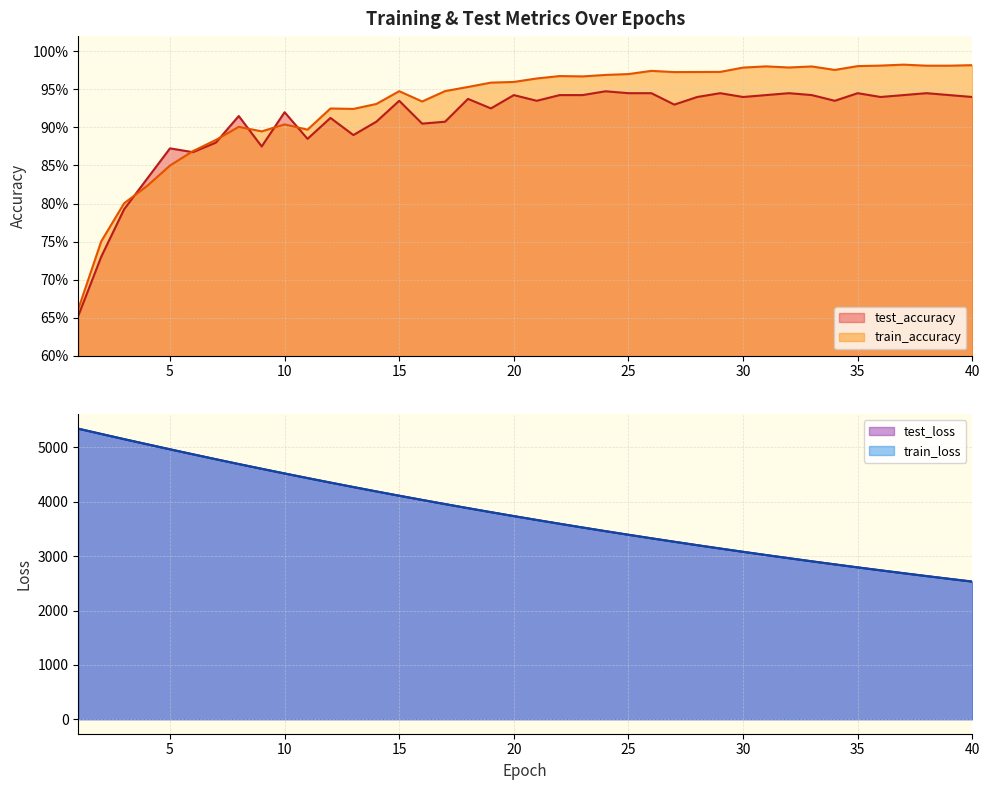

Does the chart have visible grid lines?

Yes